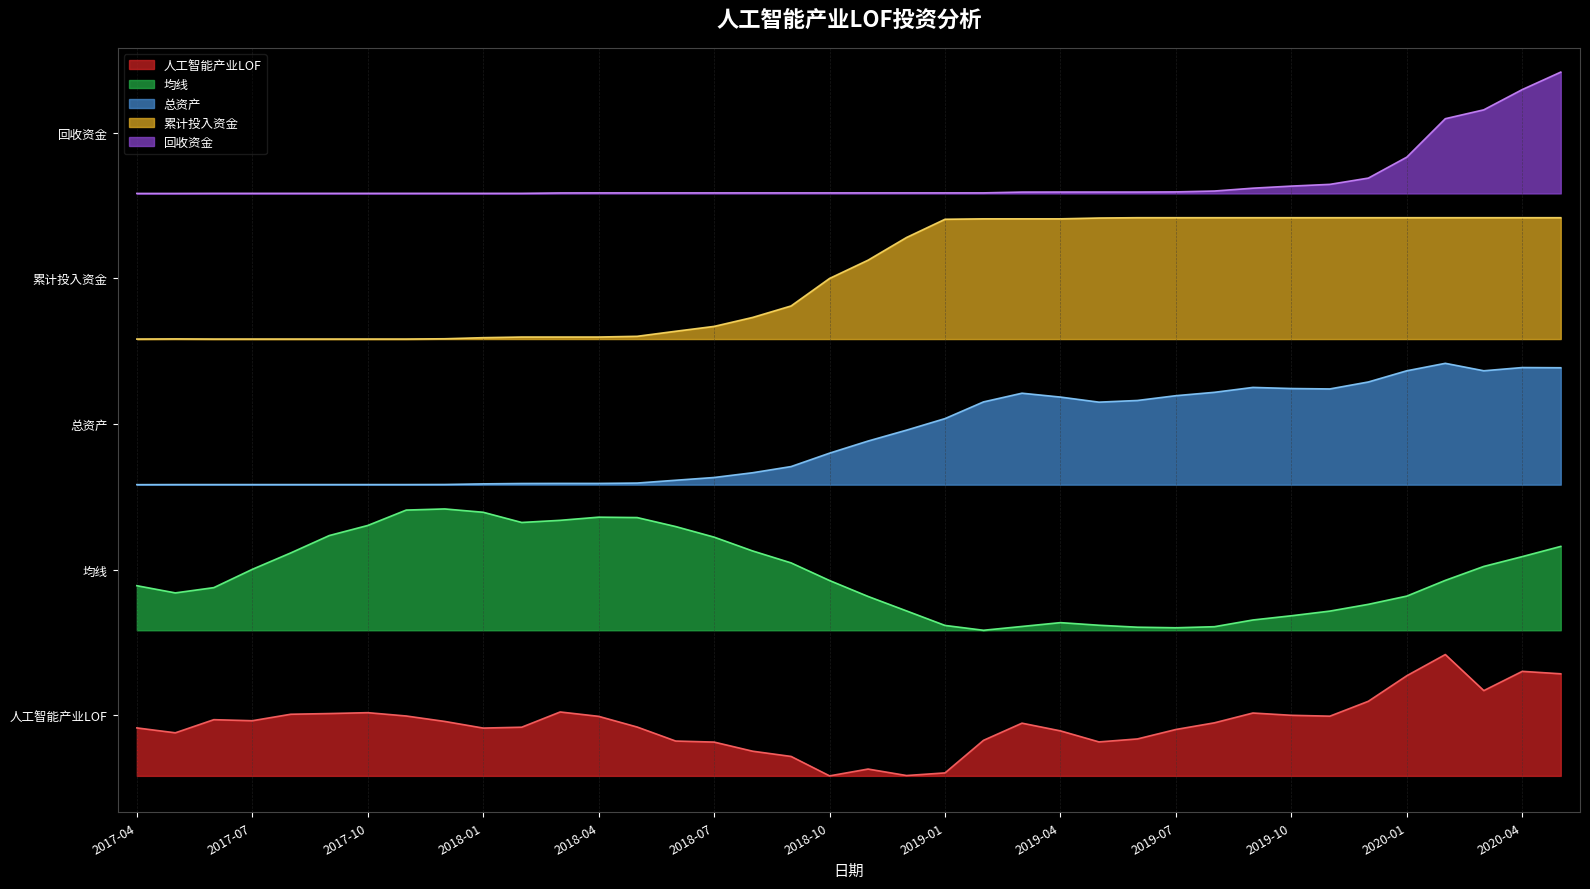

What is the total value across all series at 2018-03-30?

13.5